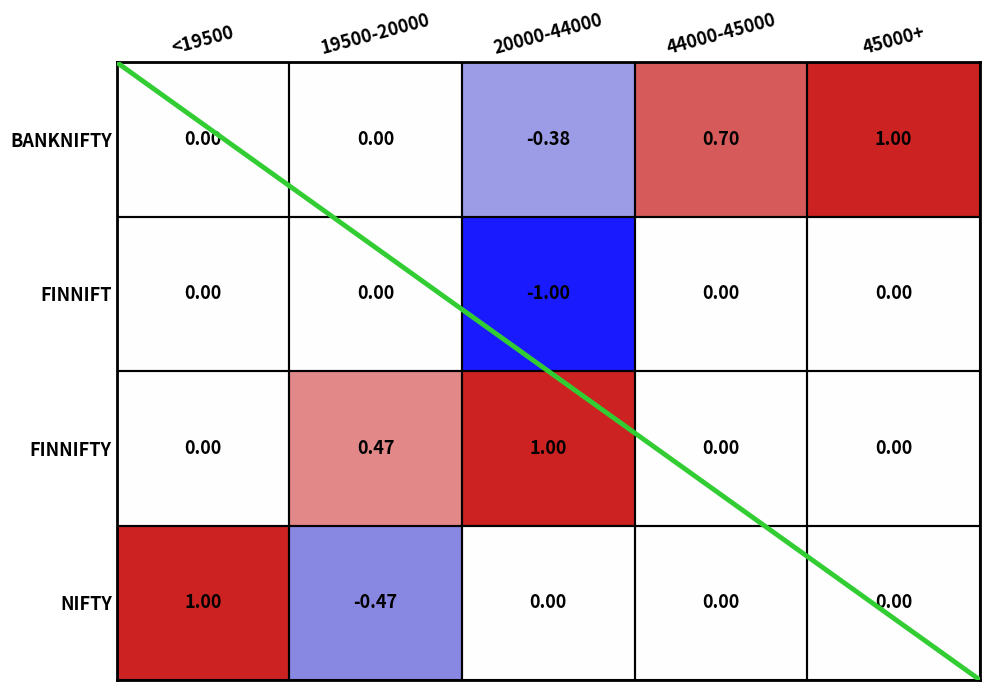

Which series has the largest total across all categories?

FINNIFTY